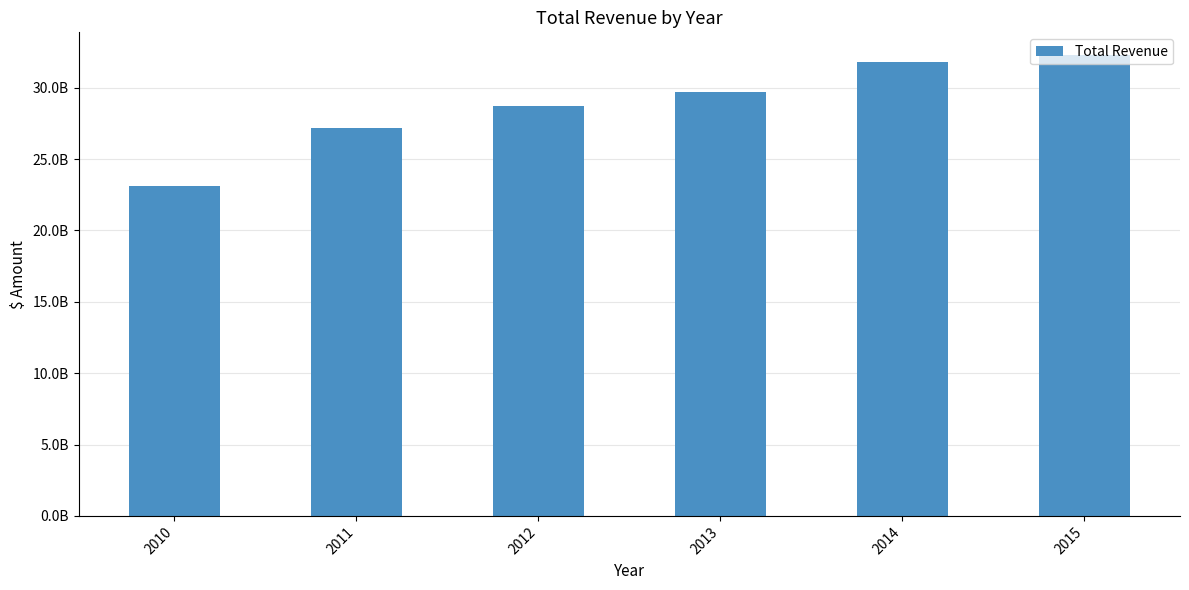

Are the bars horizontal?

No